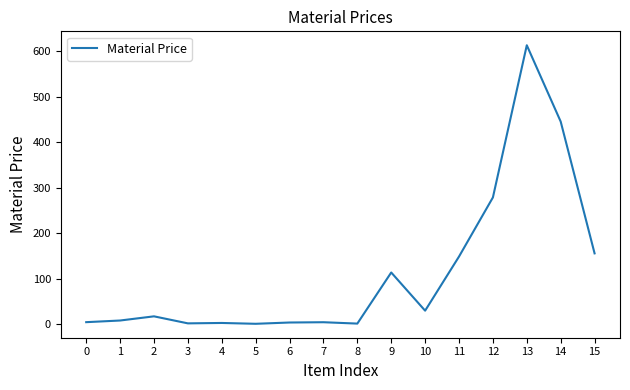

What is the greatest value displayed?

613.6